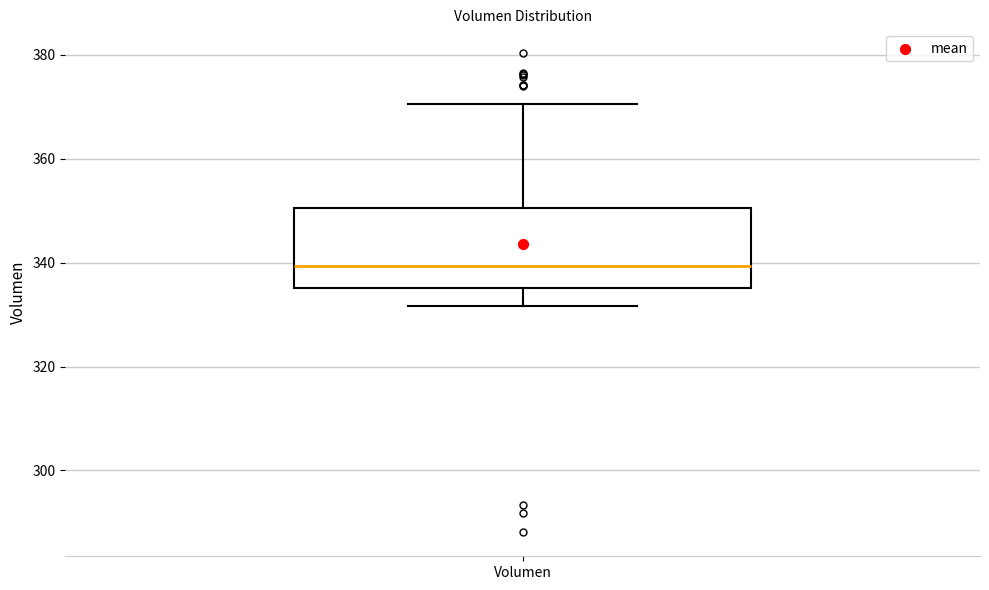

Transcribe this box plot: give where the median line is, the range the box spans, and where the two whiskers end, as read against the y-axis. The values are not printed on the chart, so give them approximately, as read against the axis.

median 340, box 336 to 350, whiskers 332 to 370